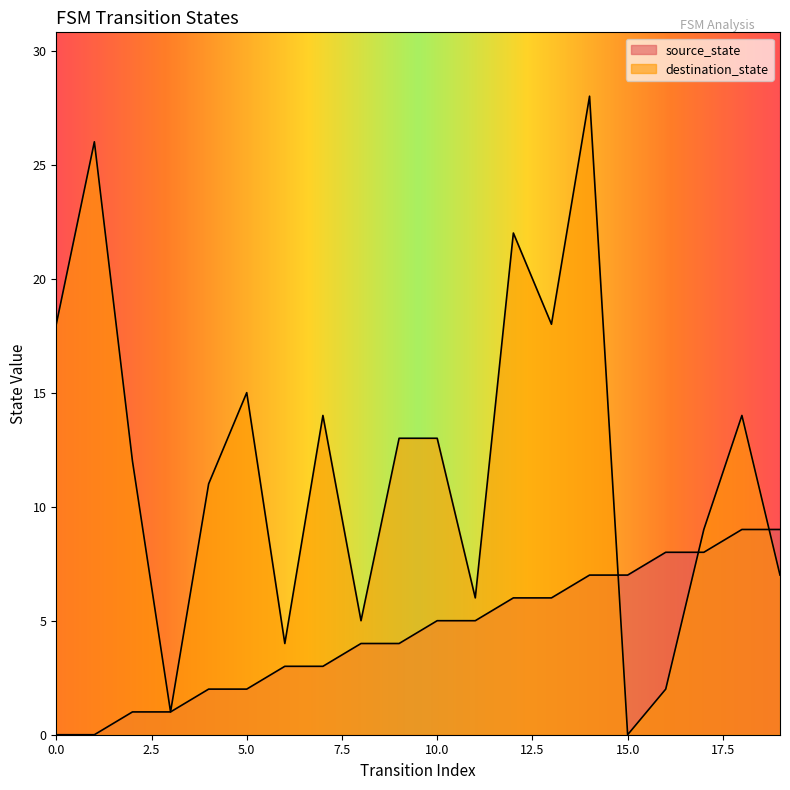

Which series ends up on top after the final intersection of source_state and destination_state?

source_state